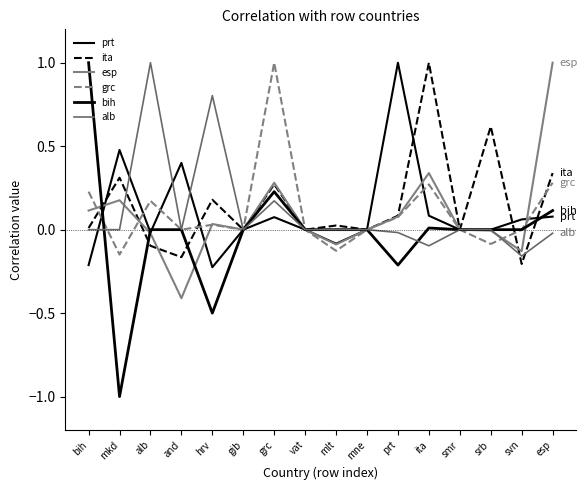

How many lines are shown in the chart?

6